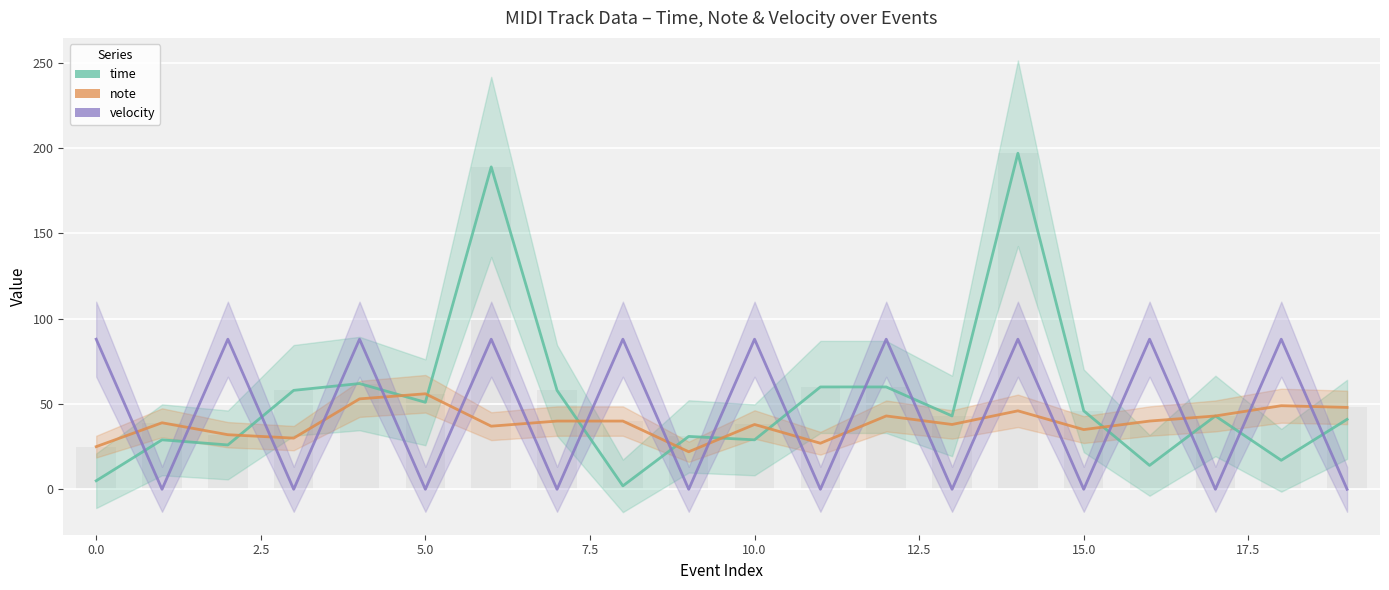

What is the minimum value for note?

22